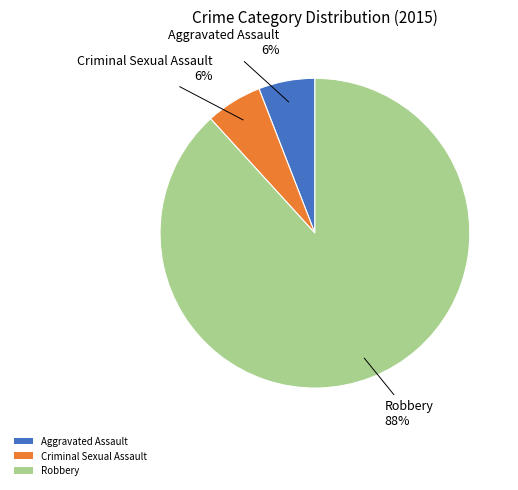

Which has a higher value, Robbery or Aggravated Assault?

Robbery